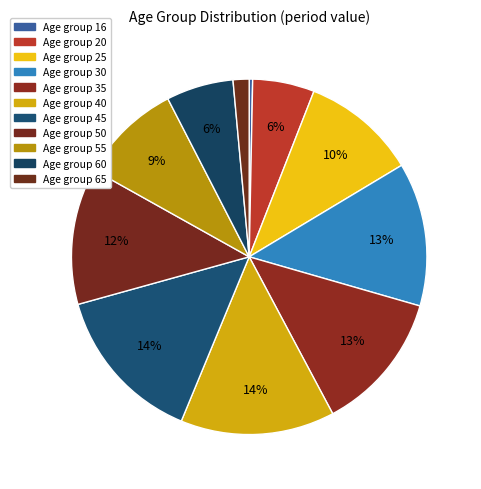

Is there any slice that represents more than half of the pie?

No